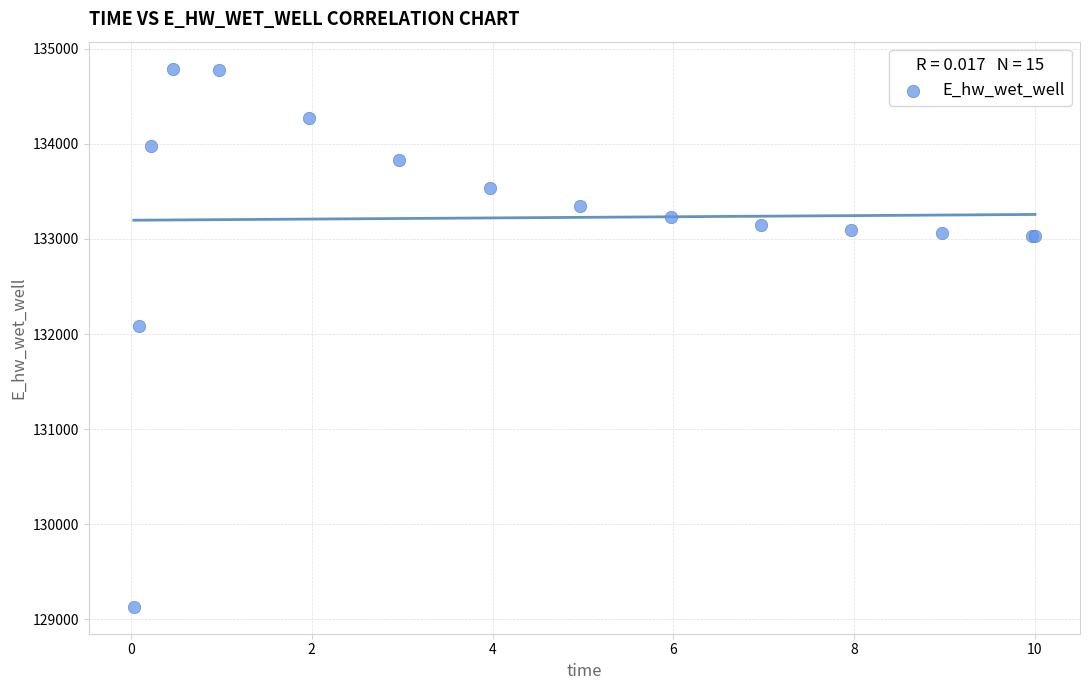

What Y value in the scatter plot is closest to 131961?

132084.7